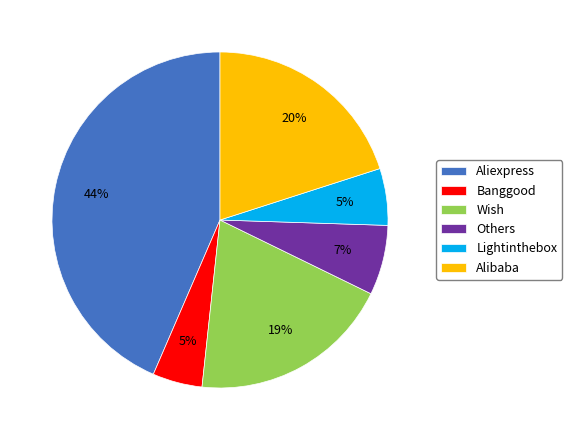

Count the number of slices in the pie.

6